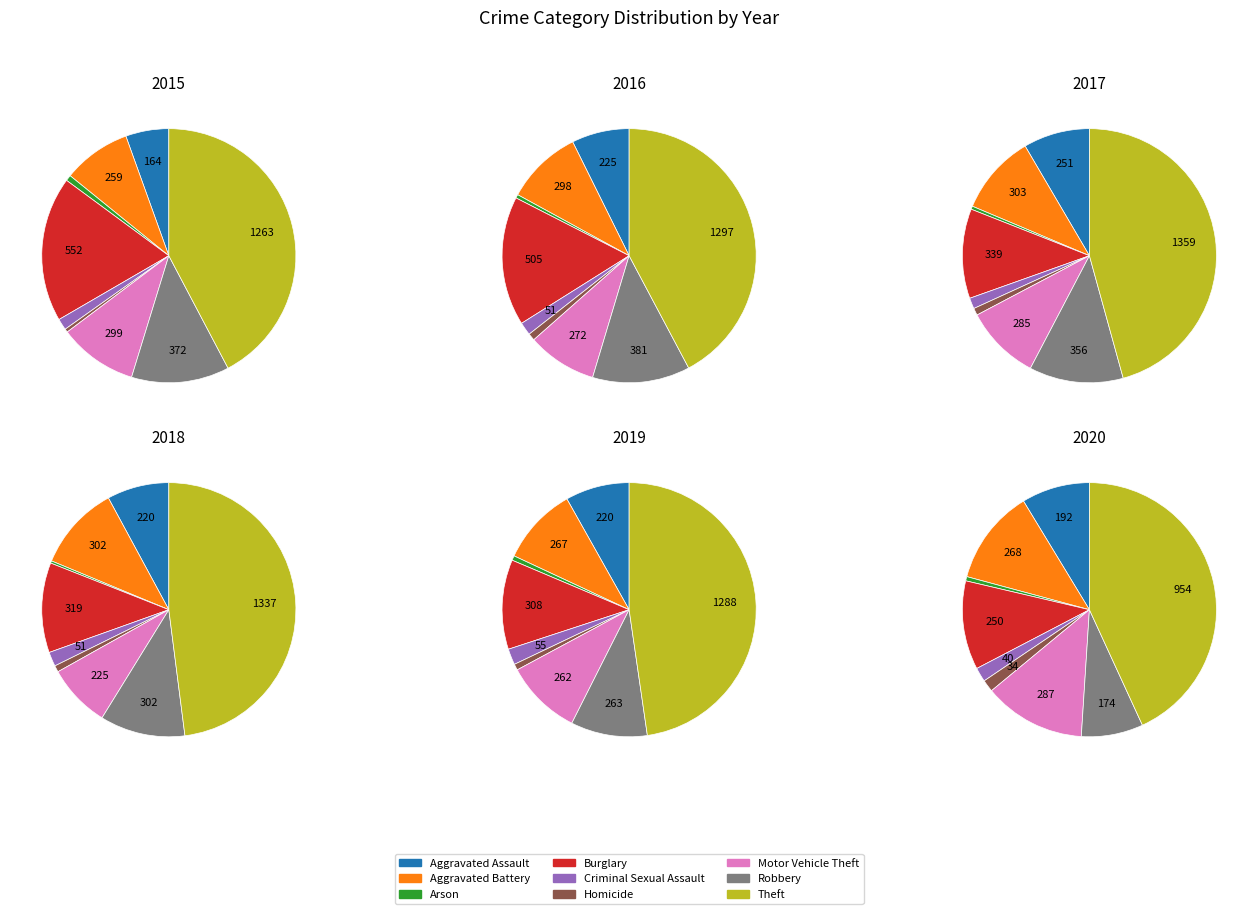

What is the change in value from Aggravated Assault to Homicide?

-151